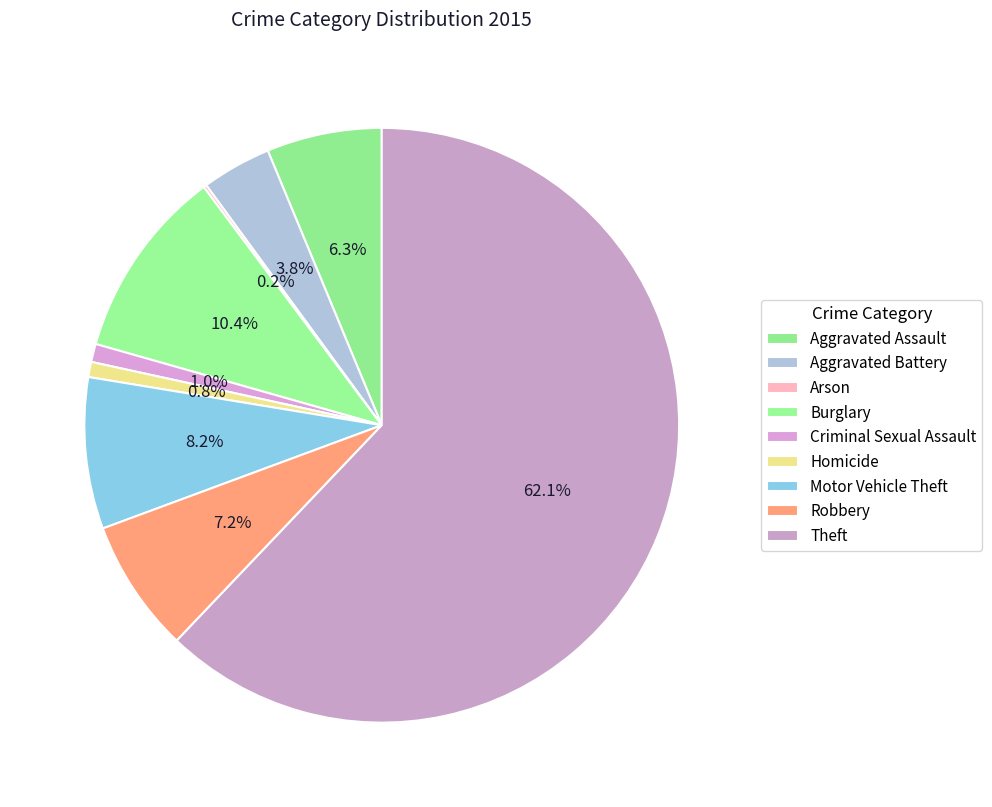

How much of the chart is everything except Burglary?

89.6%